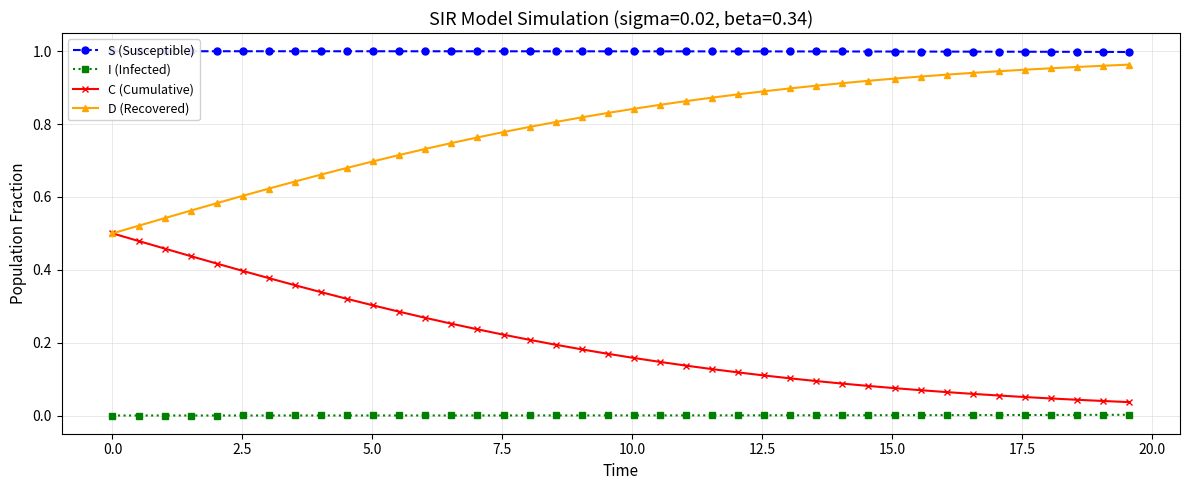

True or false: D (Recovered) and S (Susceptible) cross at least once.

False